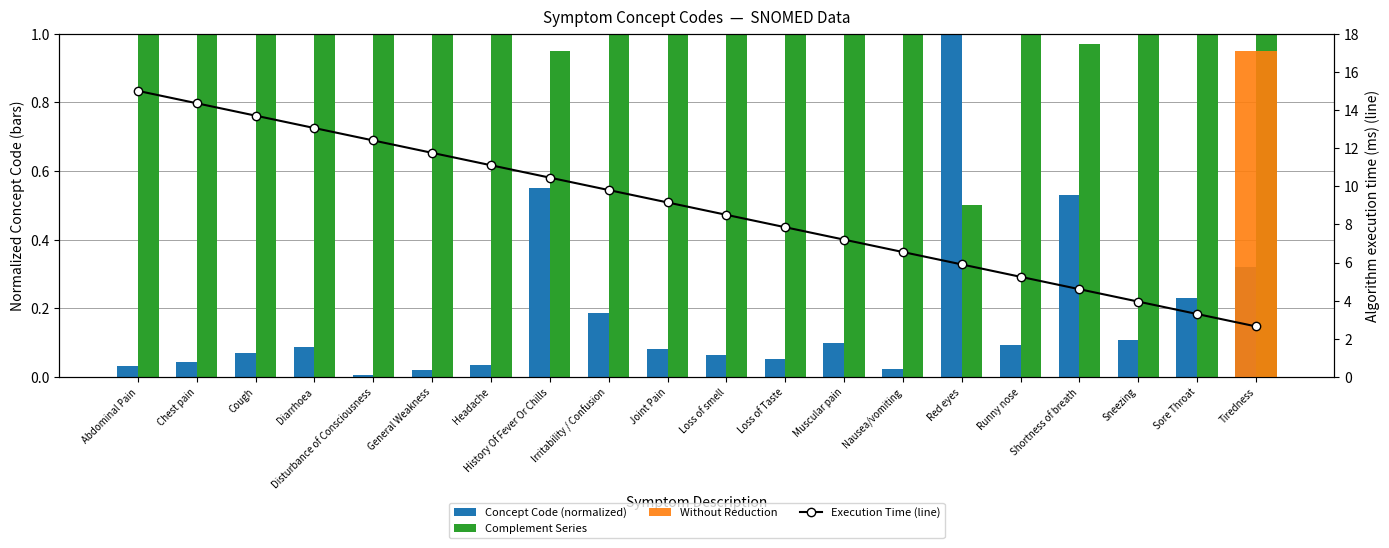

What position from the right is Sore Throat?

2